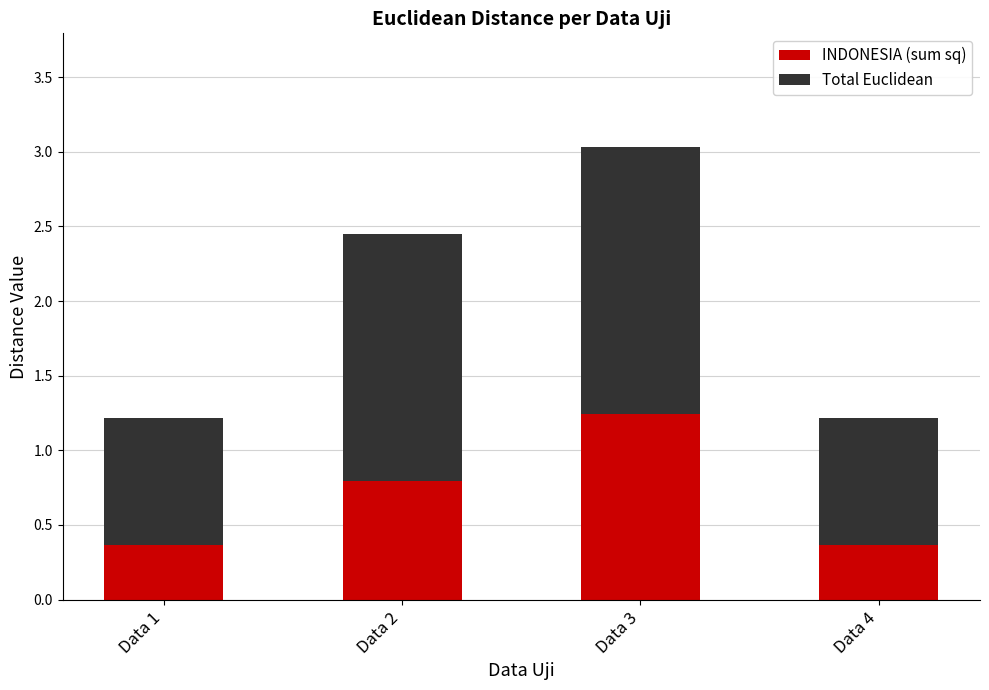

What is the minimum value for INDONESIA (sum sq)?

0.4